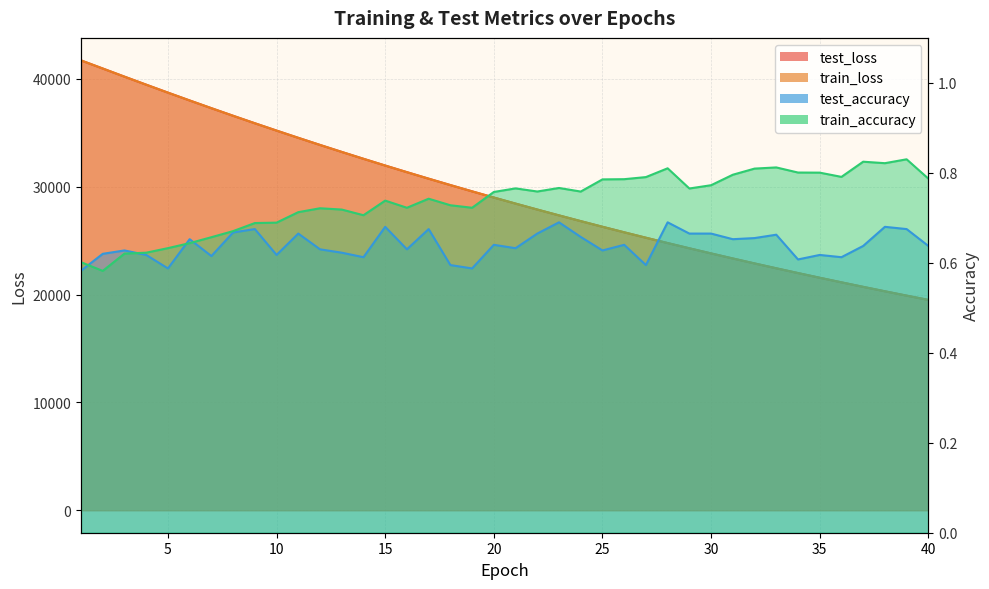

At which label is train_accuracy closest to 0?

2